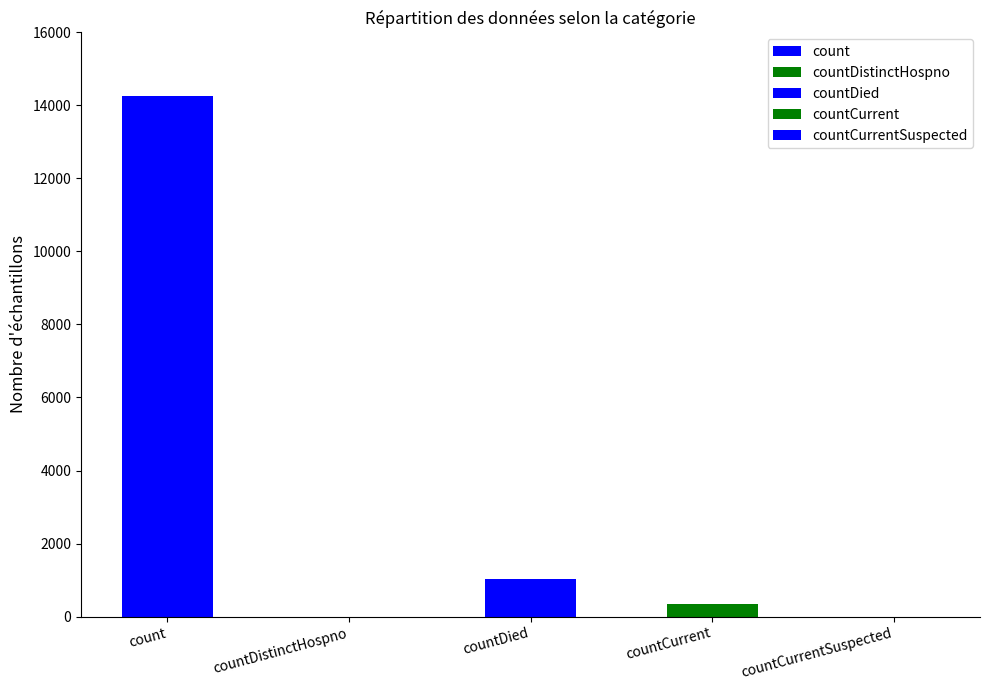

What is the greatest value displayed?

14253